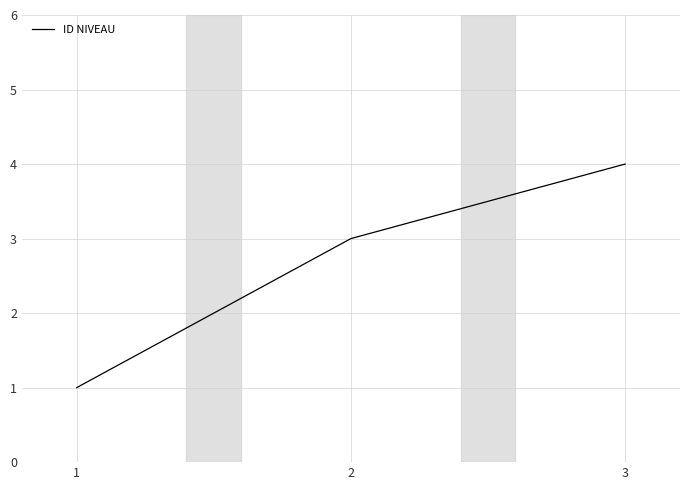

What is the change in value from 1 to 3?

+3